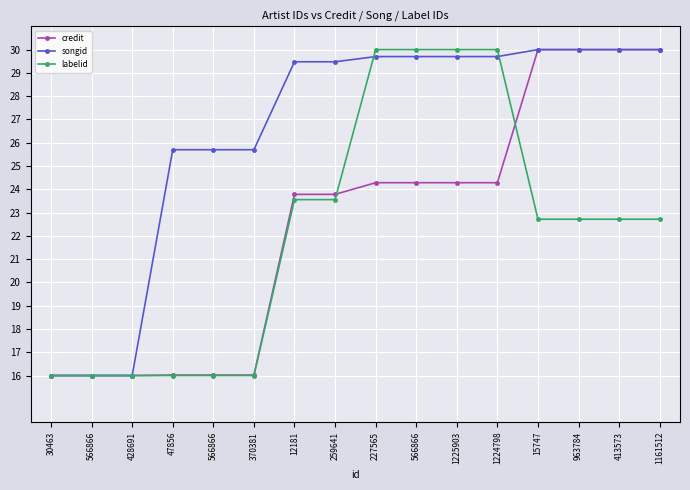

Between which two adjacent categories do labelid and songid first intersect?

259641 and 227565